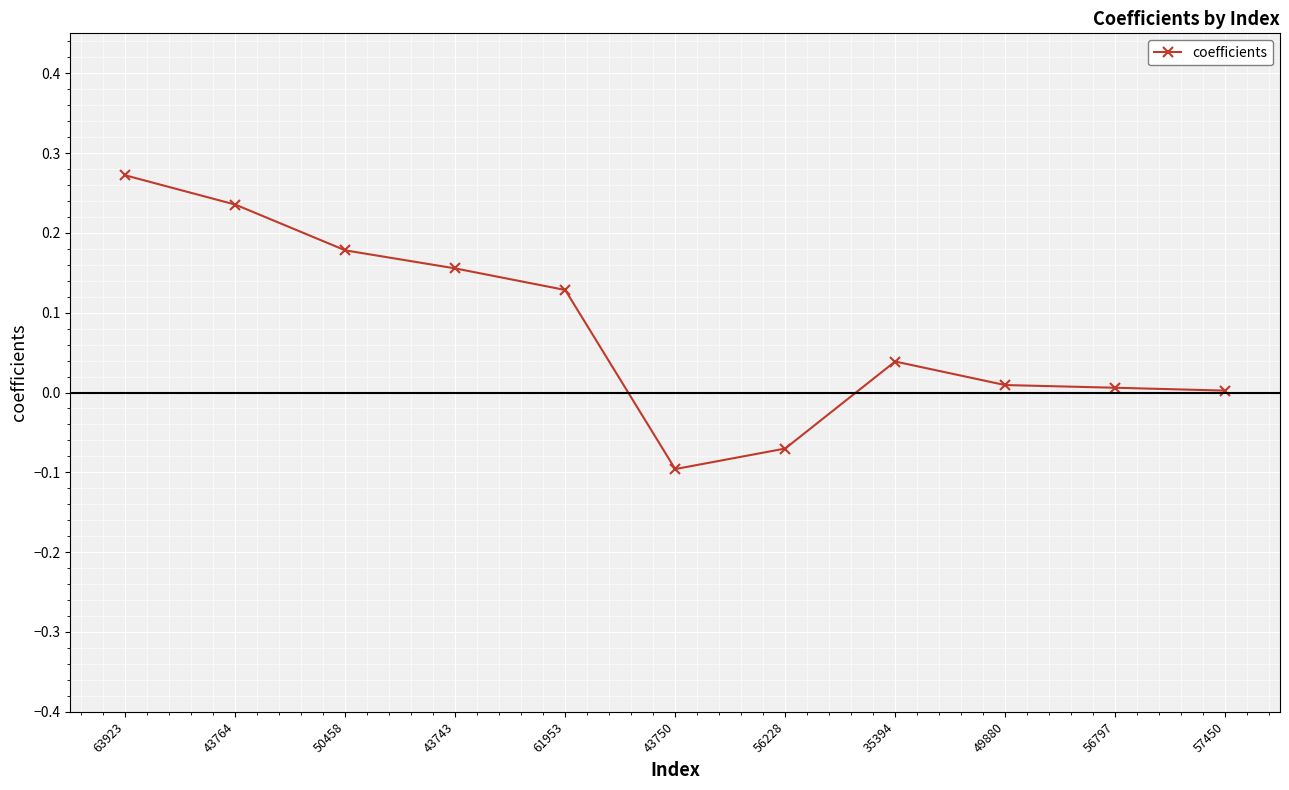

True or false: the data shows 0.0 at 57450.

True